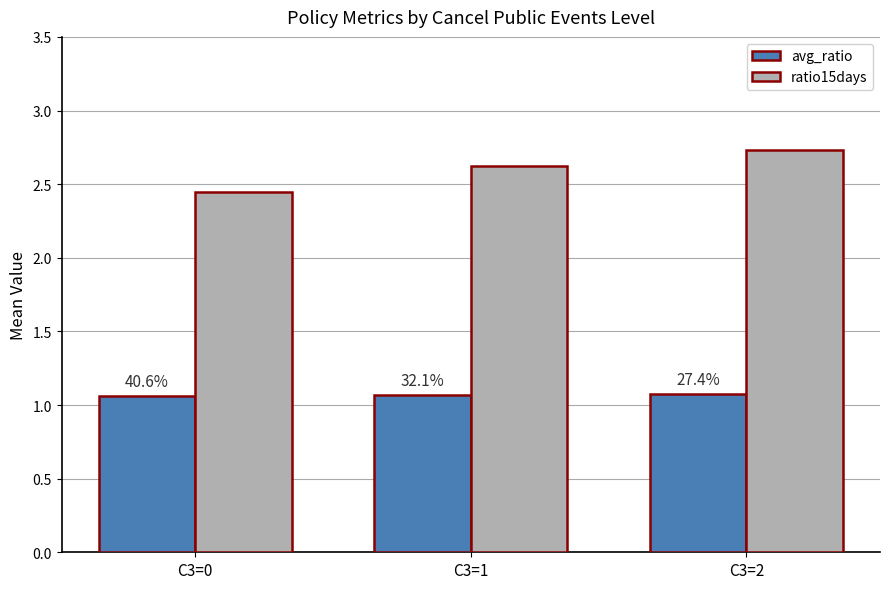

At how many categories does at least one series exceed 1?

3